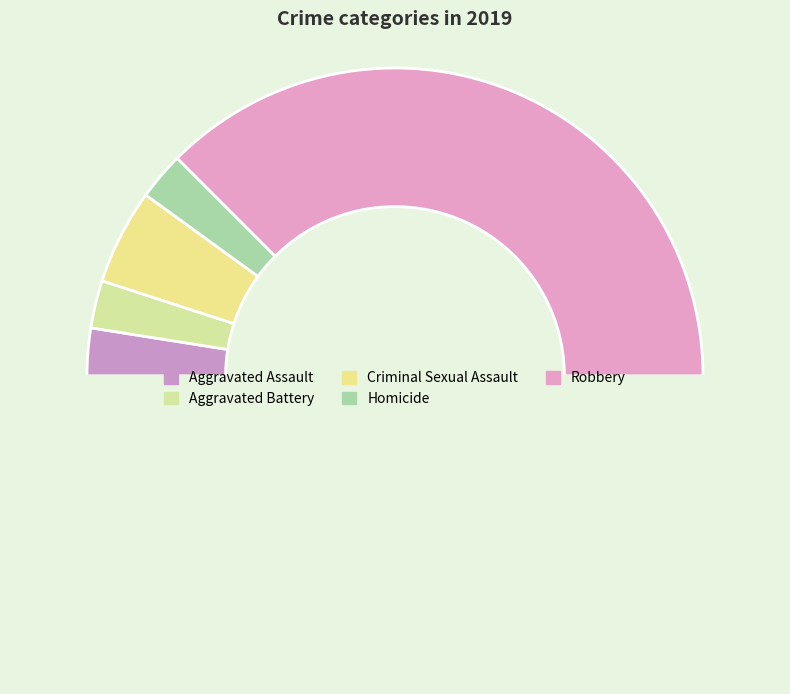

Rank the categories by value from highest to lowest.

Robbery, Criminal Sexual Assault, Aggravated Assault, Aggravated Battery, Homicide